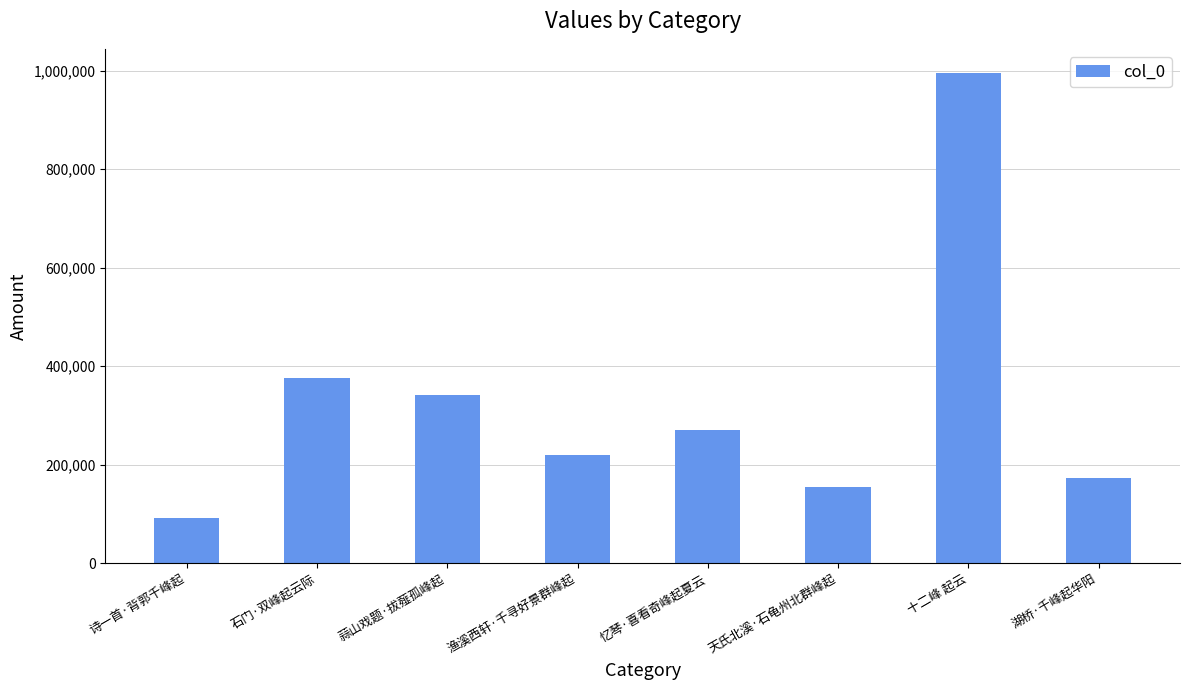

Are the bars horizontal?

No